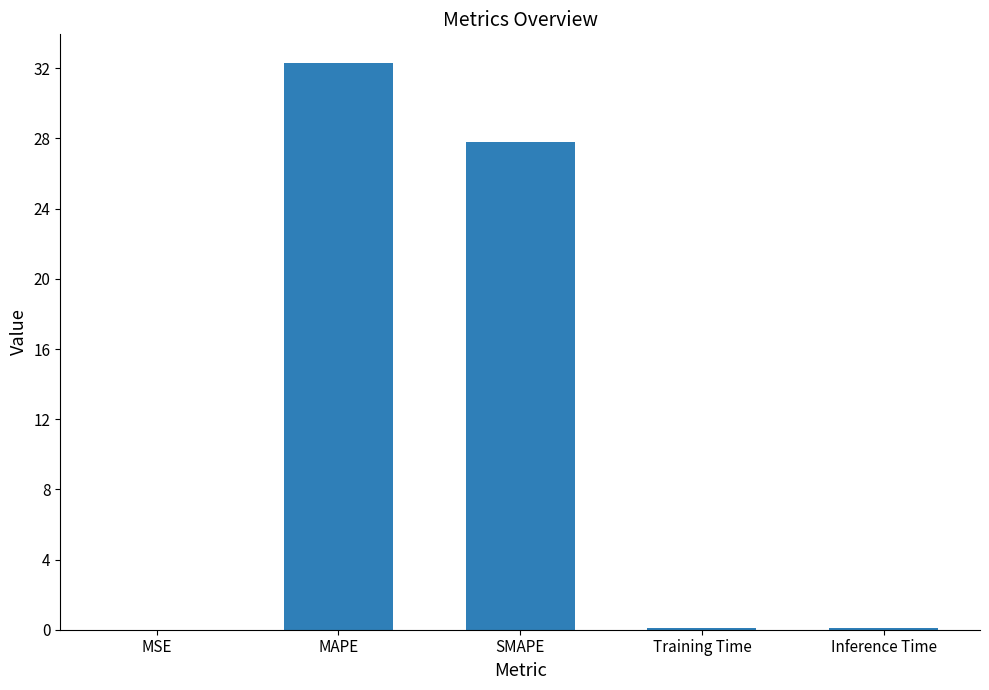

At which category does the chart reach its peak across all series?

MAPE